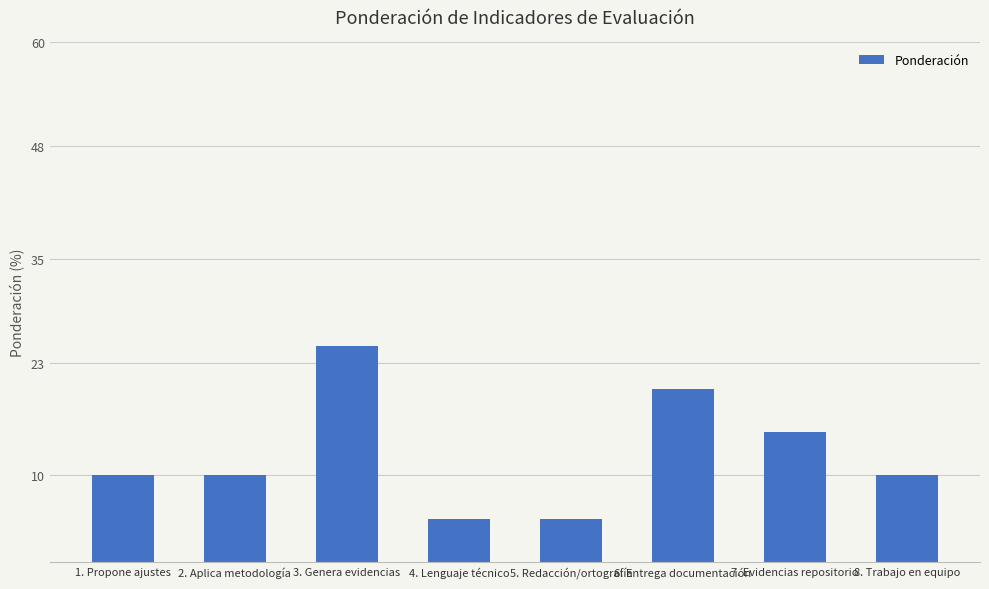

Reading right to left, extract all data points from this chart.

8. Trabajo en equipo=10	7. Evidencias repositorio=15	6. Entrega documentación=20	5. Redacción/ortografía=5	4. Lenguaje técnico=5	3. Genera evidencias=25	2. Aplica metodología=10	1. Propone ajustes=10